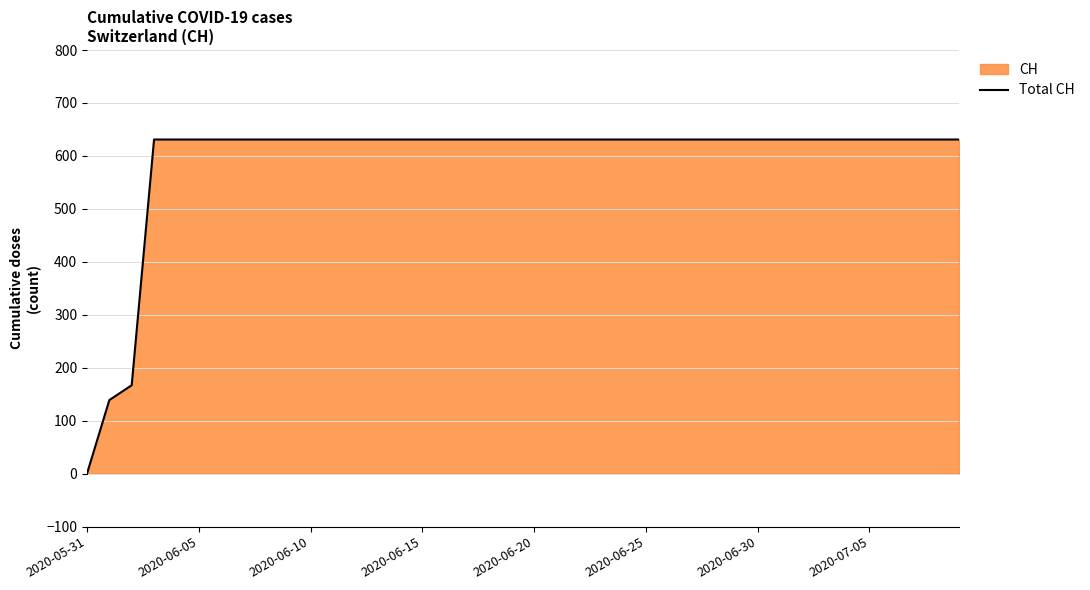

The chart shows a value of 829 at 18. True or false?

False